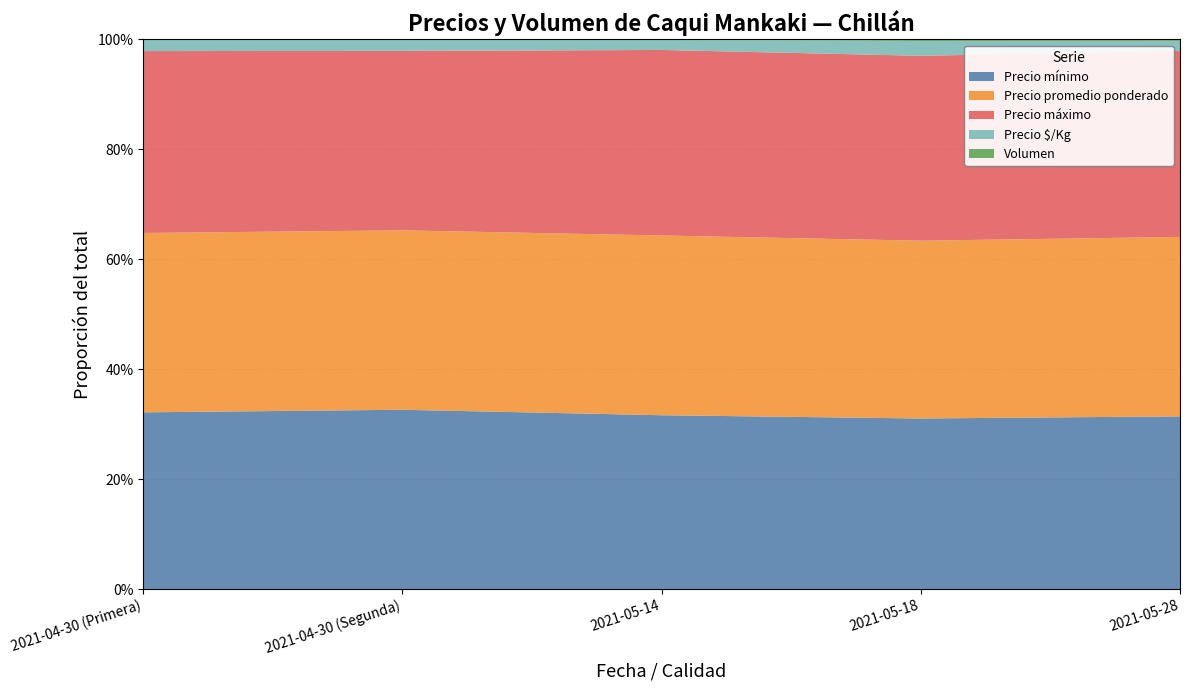

Reading right to left, transcribe all the data shown in this chart.

Precio mínimo: 13000	12000	15000	16000	17500
Precio promedio ponderado: 13500	12500	15500	16000	17750
Precio máximo: 14000	13000	16000	16000	18000
Precio $/Kg: 750	1042	861	1000	1109
Volumen: 120	120	60	40	60